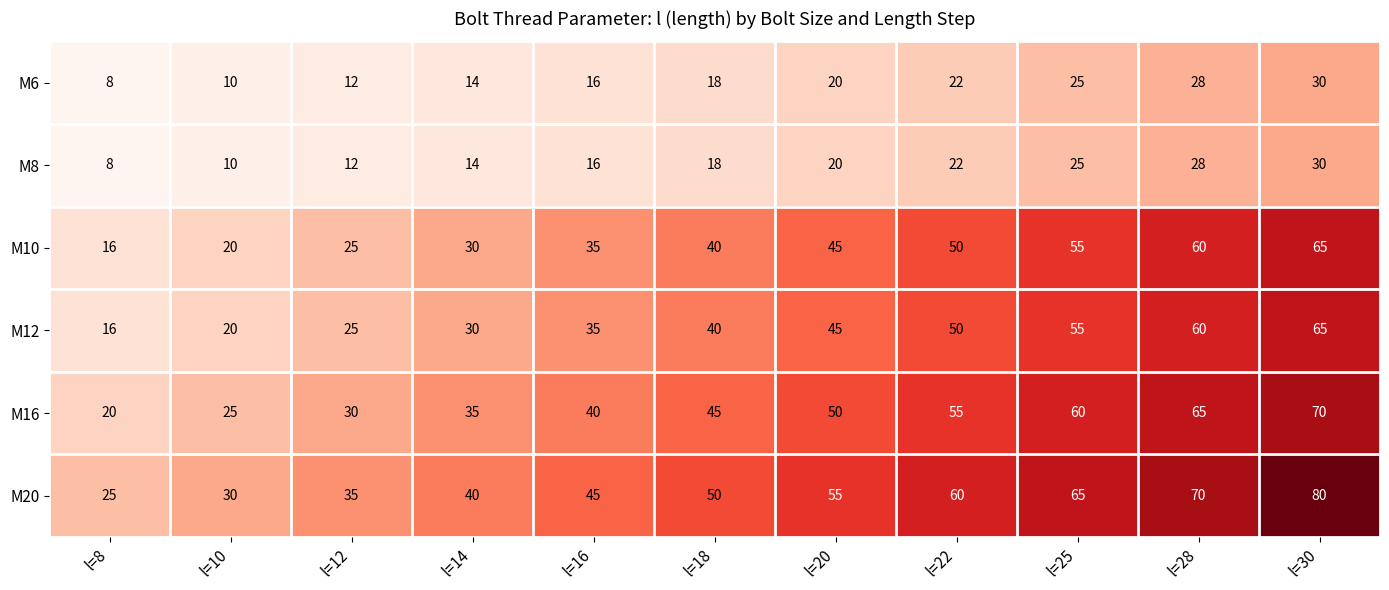

True or false: M8 has a value of 27 at l=16.

False